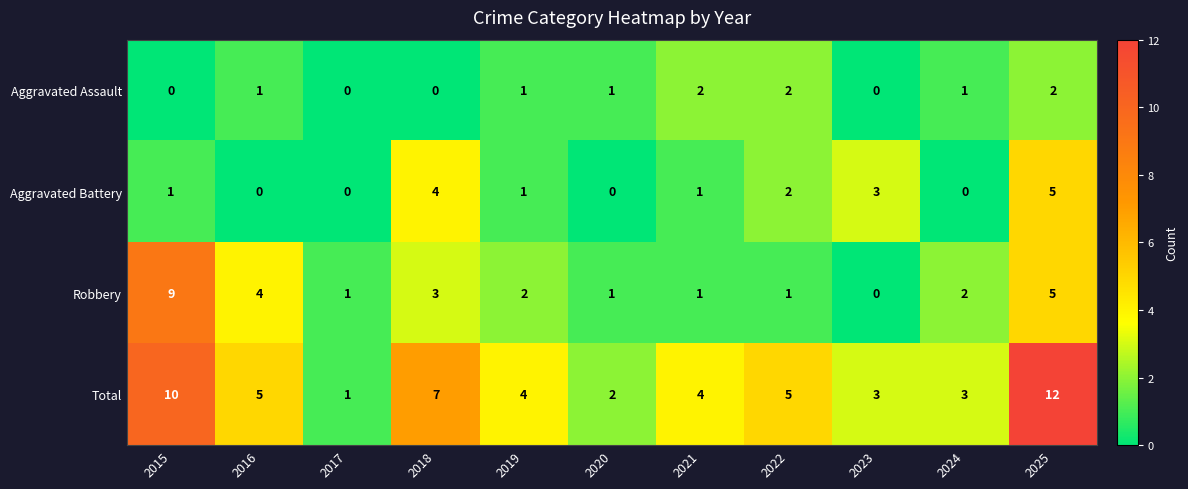

At which category is the sum across all series the highest?

2025